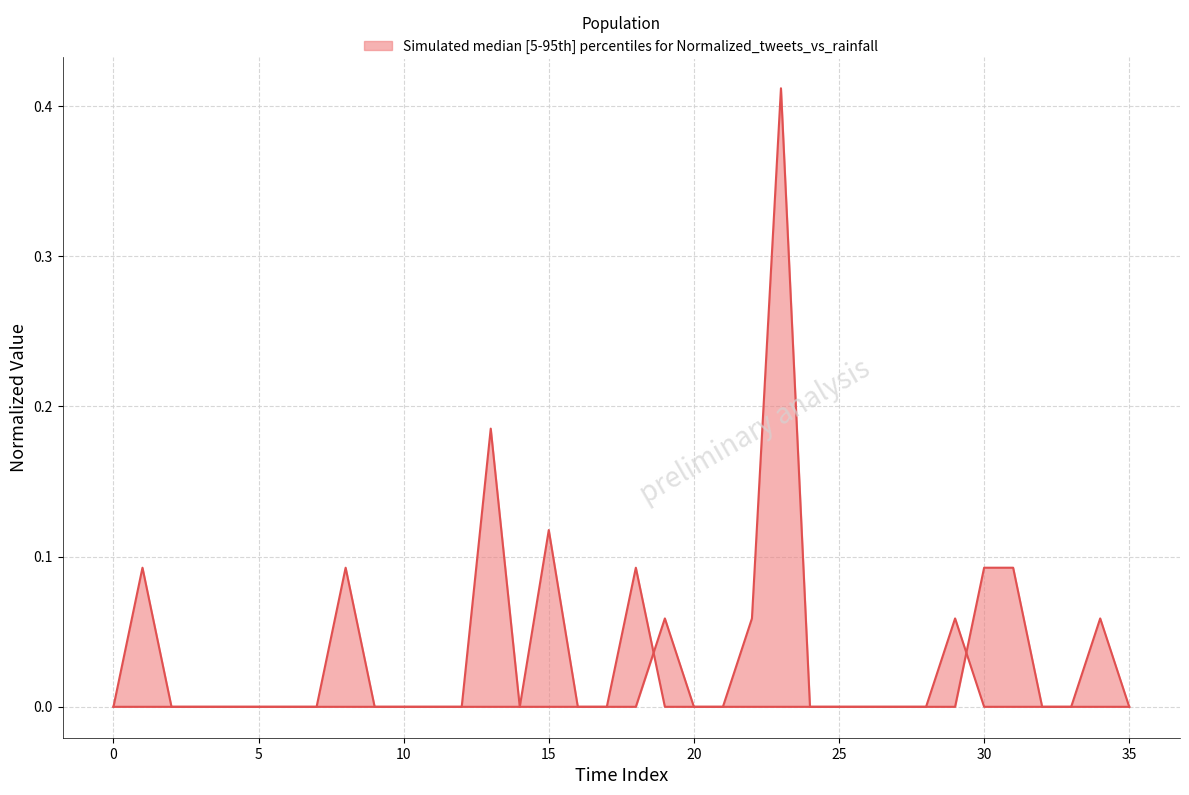

What is the sum of the Normalized rainfall (mm/30min) values at 13 and 12?

0.2